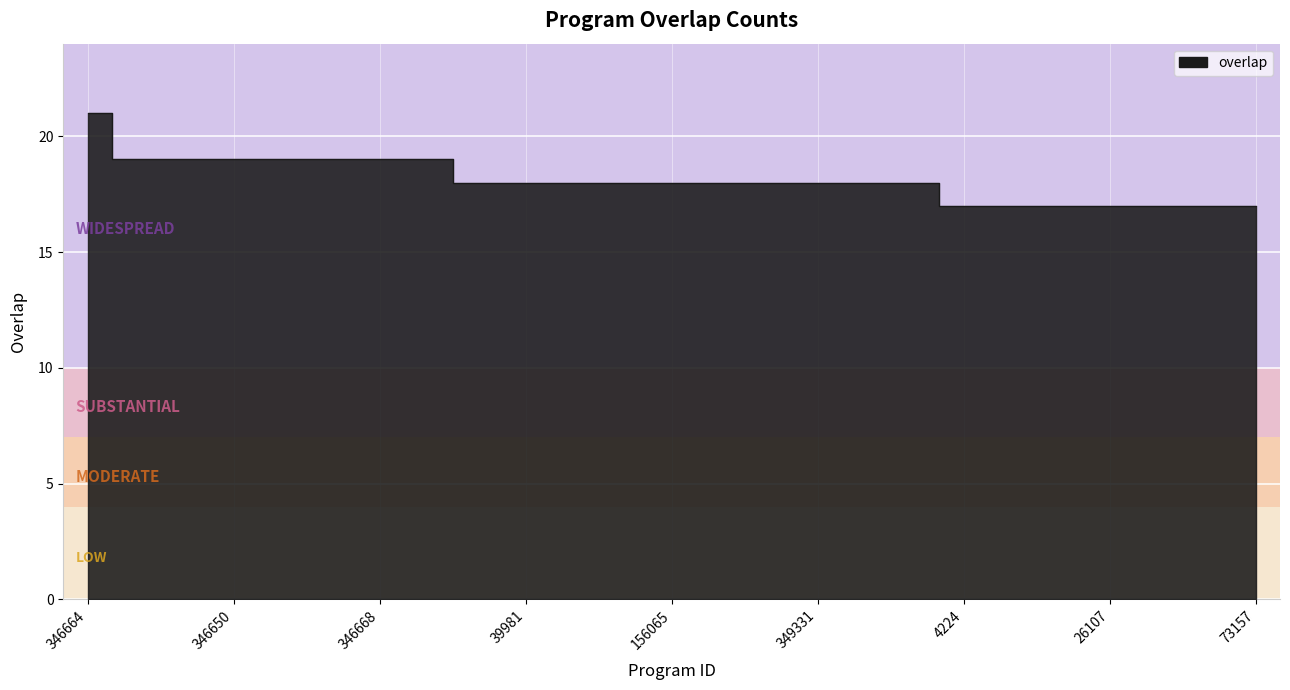

What is the difference between the values at 346650 and 346664?

2